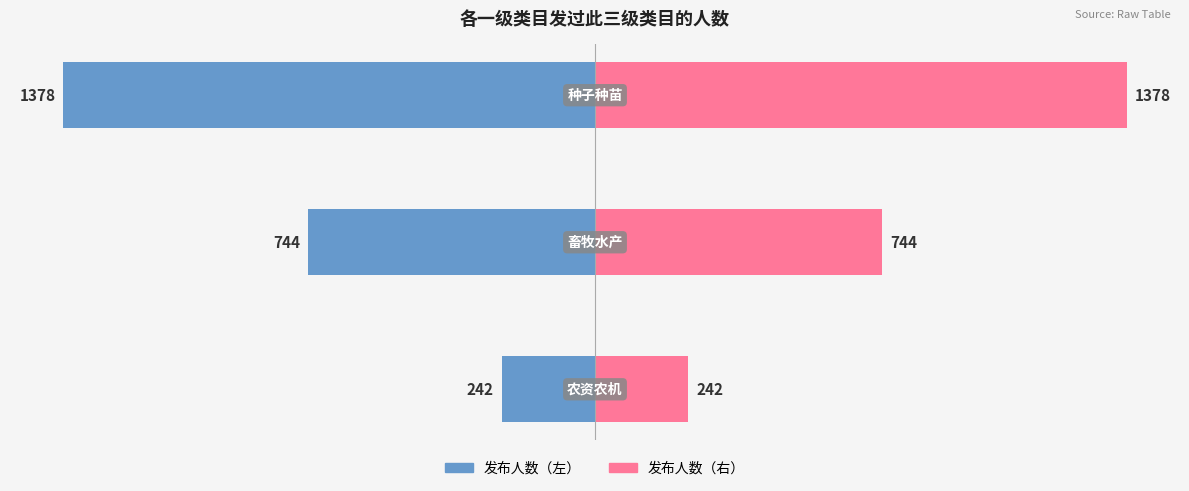

Is the value of 种子种苗 系列 at −1000 greater than the value of 农资农机 系列 at −1000?

Yes